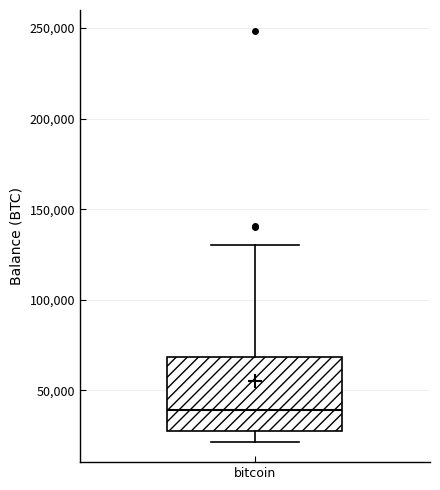

Transcribe this box plot: give where the median line is, the range the box spans, and where the two whiskers end, as read against the y-axis. The values are not printed on the chart, so give them approximately, as read against the axis.

median 40000, box 25000 to 70000, whiskers 20000 to 130000